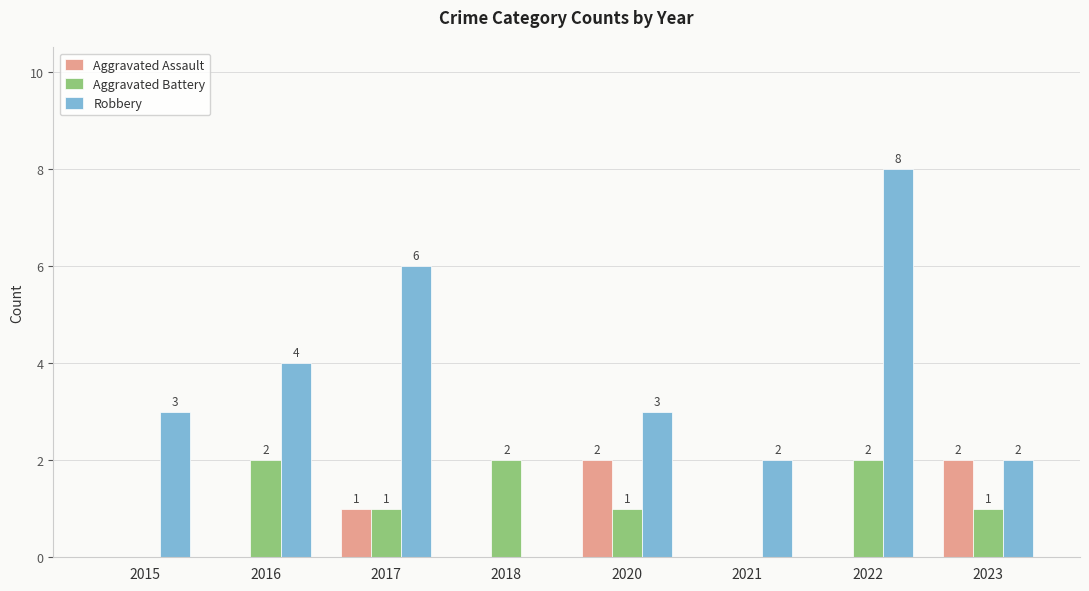

Is it true that Aggravated Assault equals 0 at 2018?

True